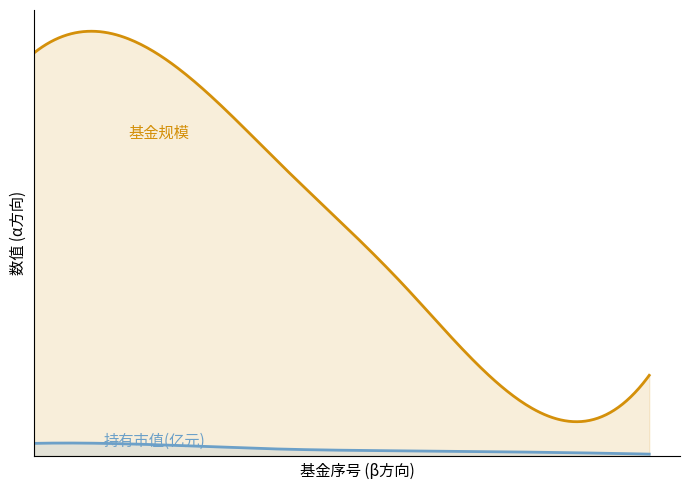

What is the value of the 持有市值(亿元) point at the 5th from the left?

0.1